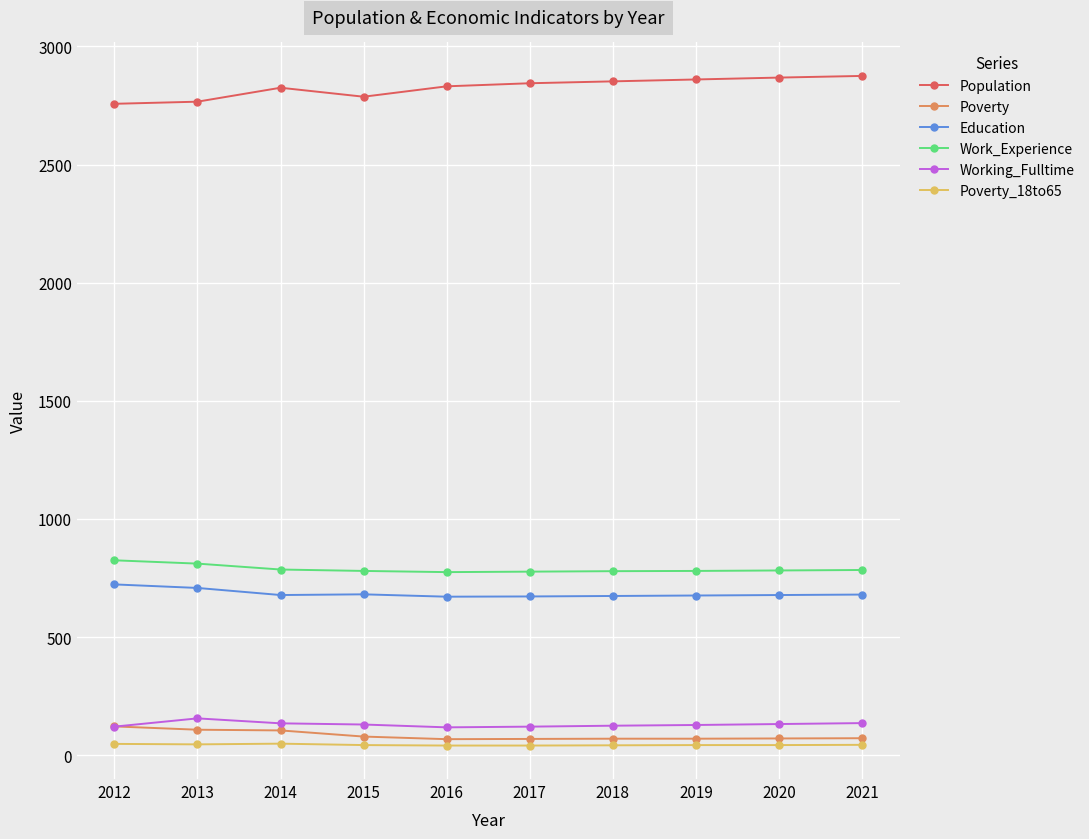

Is this an area chart (filled region under the line)?

No